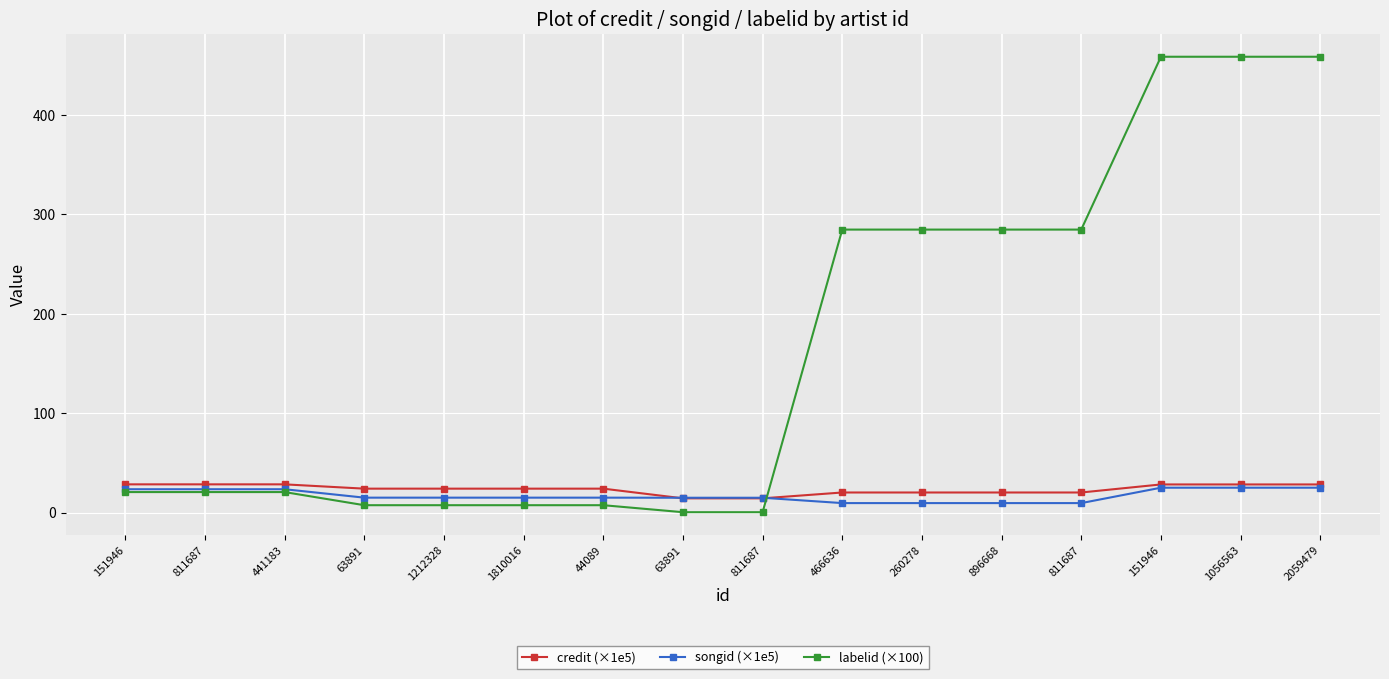

What is the label of the 2nd point from the right?

1056563